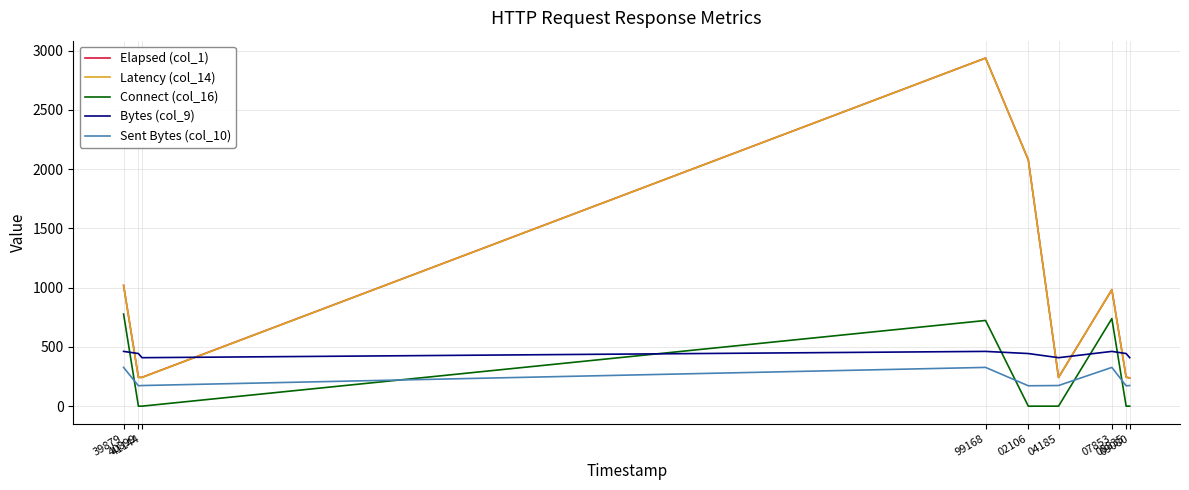

What is the average value of the Elapsed (col_1) series?

914